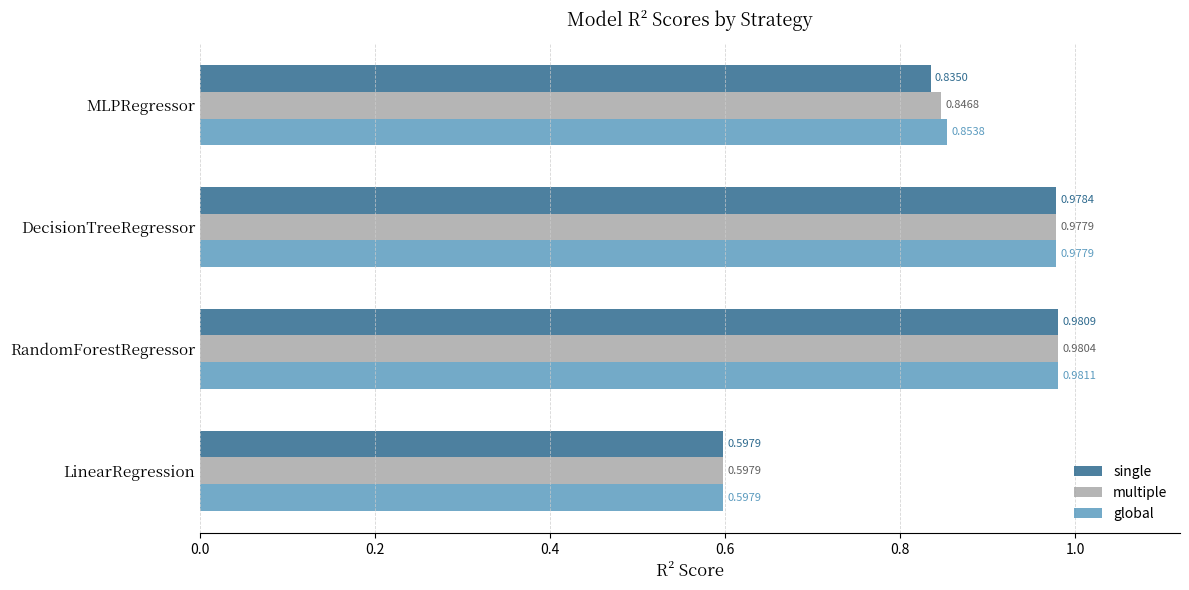

What is the sum of the multiple values at RandomForestRegressor and DecisionTreeRegressor?

2.0